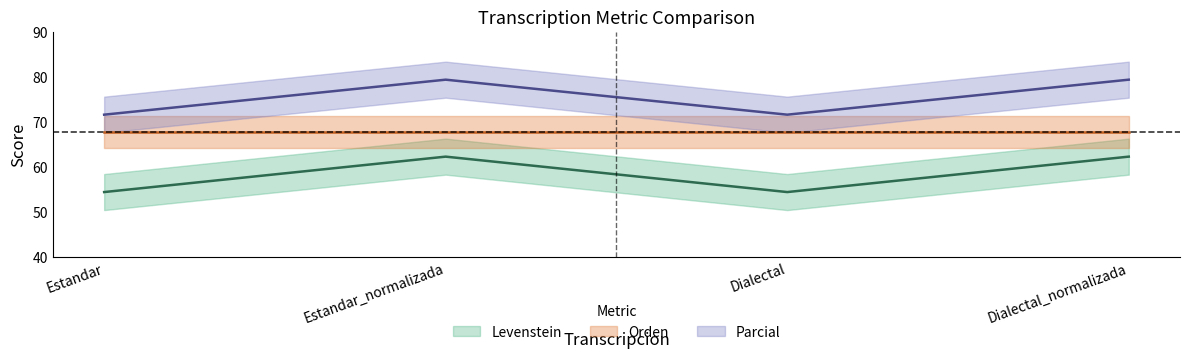

Which series has the largest range (max minus min)?

Levenstein